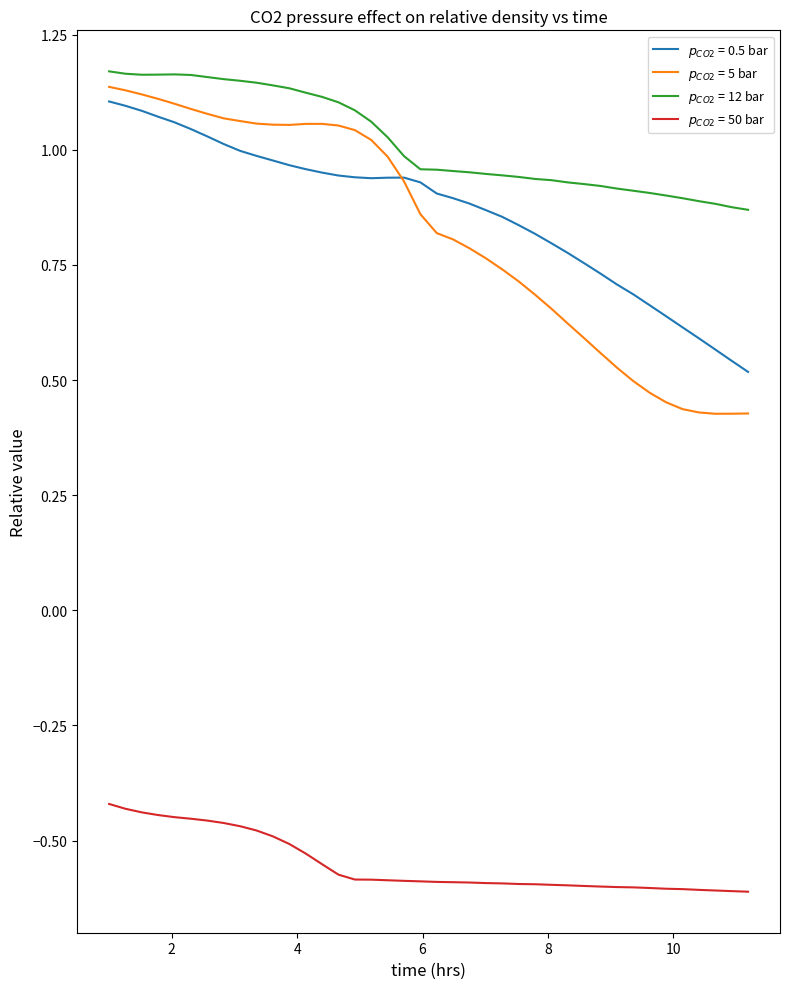

Is this an area chart (filled region under the line)?

No